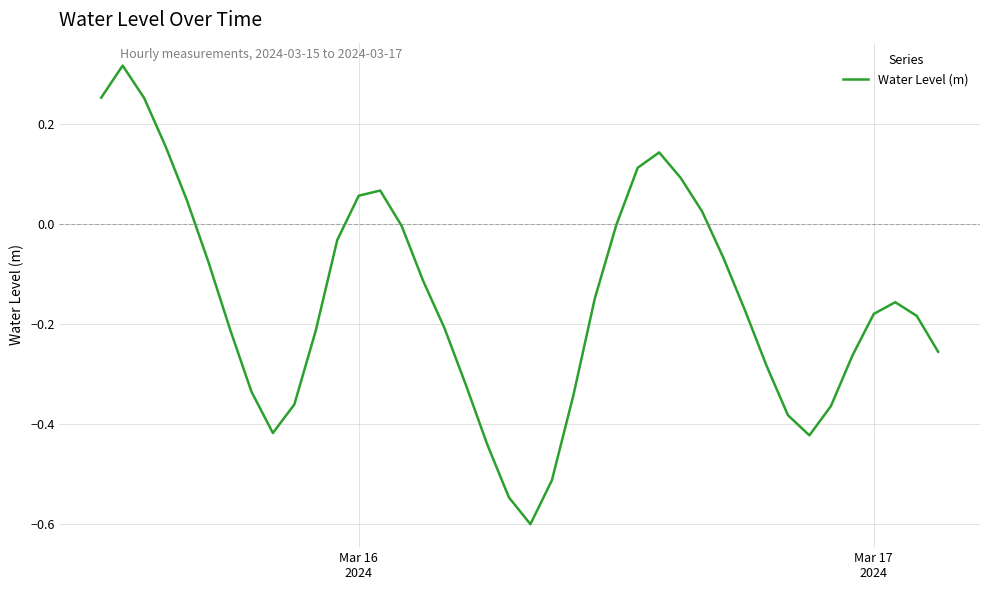

What is the difference between the maximum and minimum values?

0.9